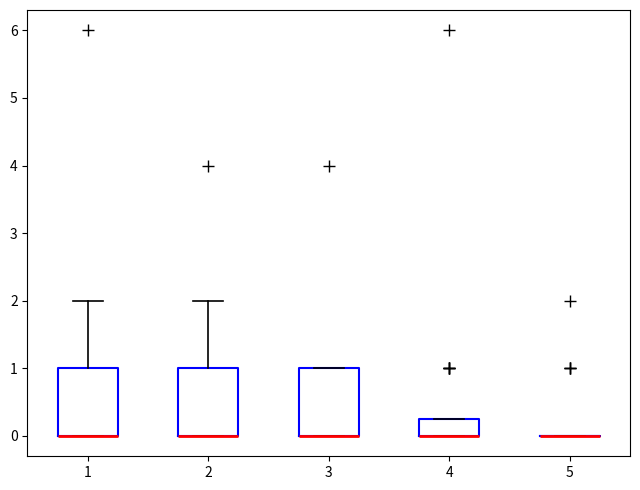

Reading left to right, transcribe this box plot: for each box, give where its median line is, the range the box spans, and where its two whiskers end, as read against the y-axis. The values are not printed on the chart, so give them approximately, as read against the axis.

1: median 0.0 (drawn on the box's lower edge), box 0.0 to 1.0, whiskers 0.0 to 2.0
2: median 0.0 (drawn on the box's lower edge), box 0.0 to 1.0, whiskers 0.0 to 2.0
3: median 0.0 (drawn on the box's lower edge), box 0.0 to 1.0, whiskers 0.0 to 1.0
4: median 0.0 (drawn on the box's lower edge), box 0.0 to 0.3, whiskers 0.0 to 0.3
5: box collapsed to a line at 0.0, whiskers 0.0 to 0.0